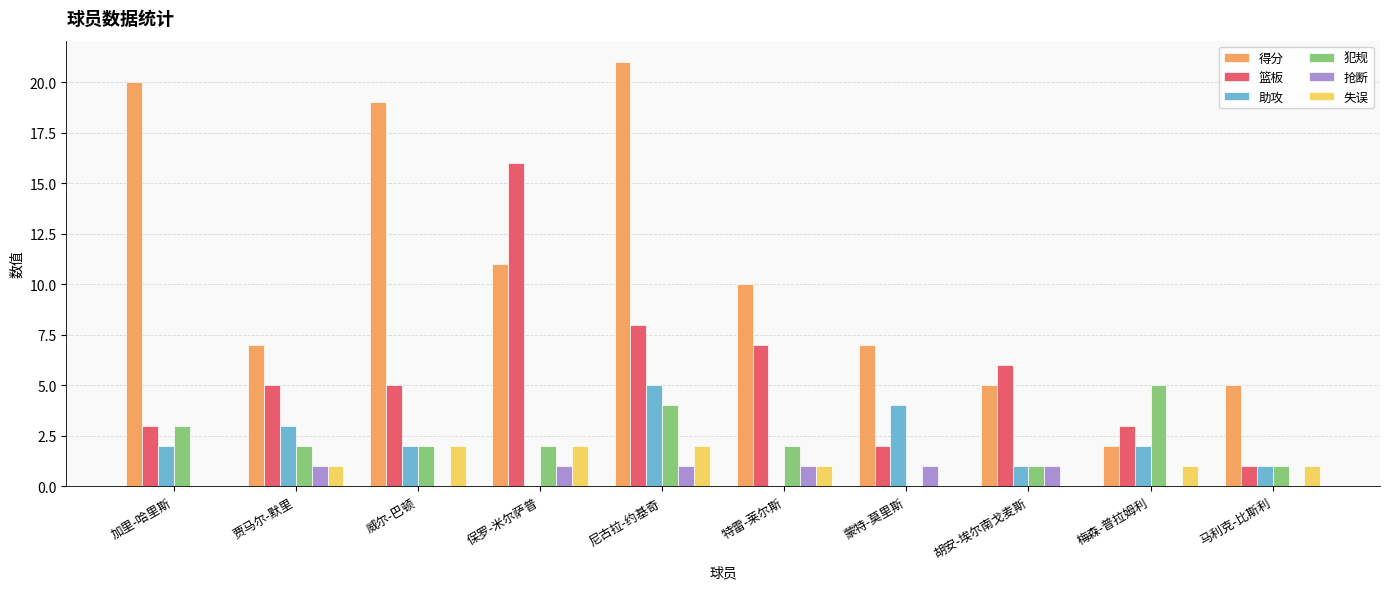

Reading left to right, what are all the values shown in this chart?

得分: 20	7	19	11	21	10	7	5	2	5
篮板: 3	5	5	16	8	7	2	6	3	1
助攻: 2	3	2	0	5	0	4	1	2	1
犯规: 3	2	2	2	4	2	0	1	5	1
抢断: 0	1	0	1	1	1	1	1	0	0
失误: 0	1	2	2	2	1	0	0	1	1